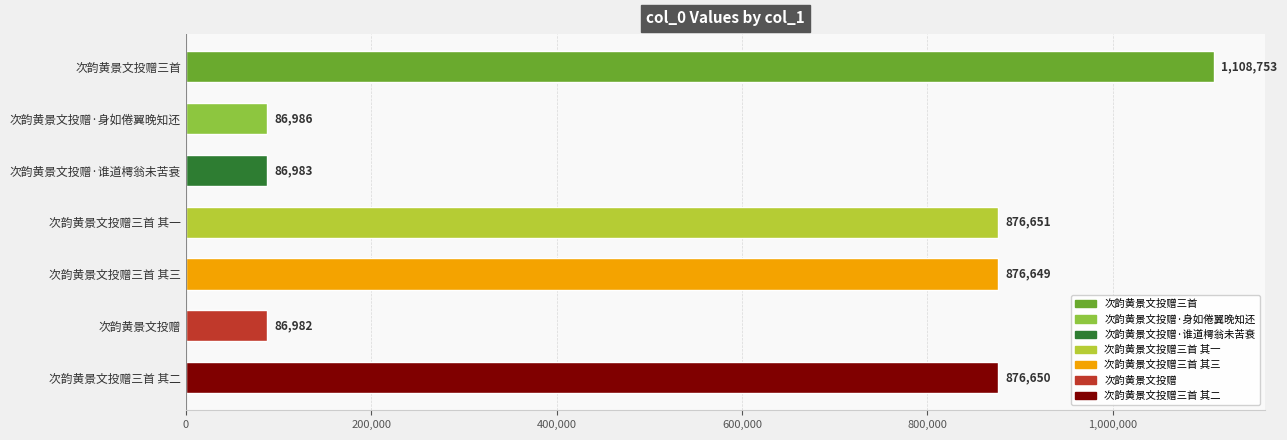

Is it true that the value at 次韵黄景文投赠 is 45357?

False